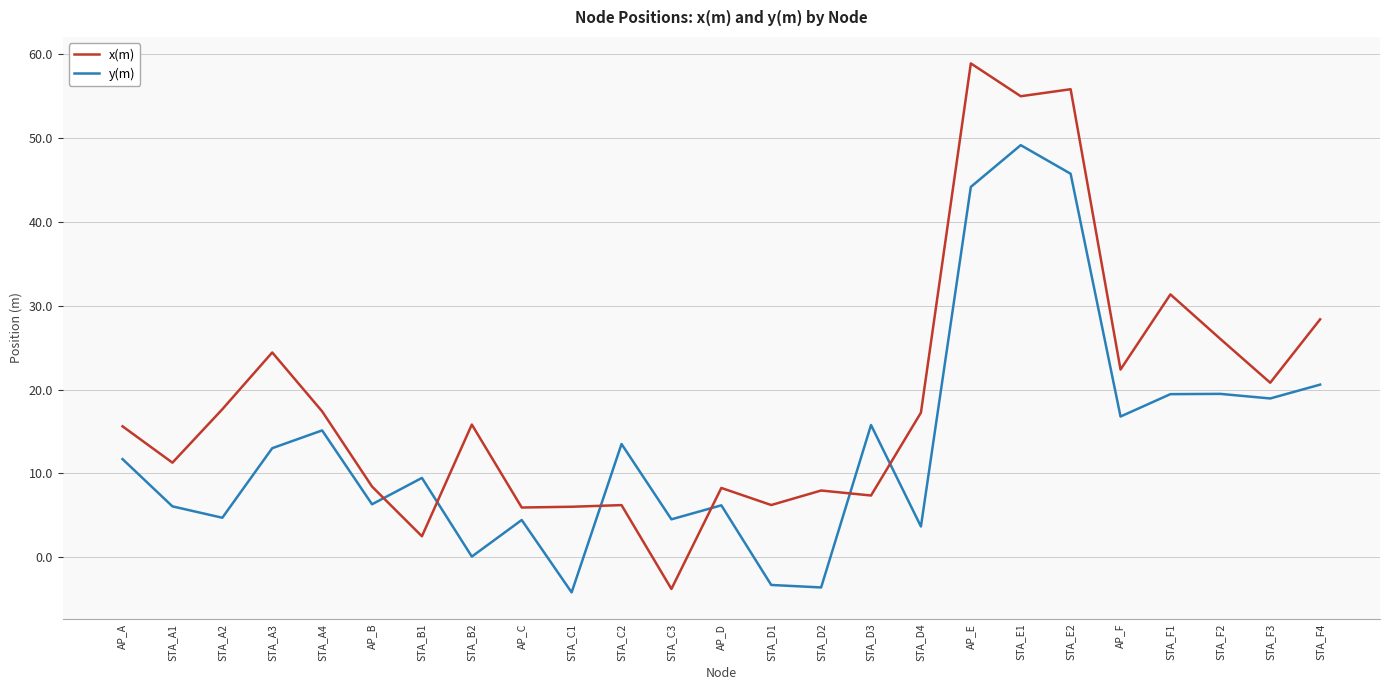

At which category does the chart reach its peak across all series?

AP_E